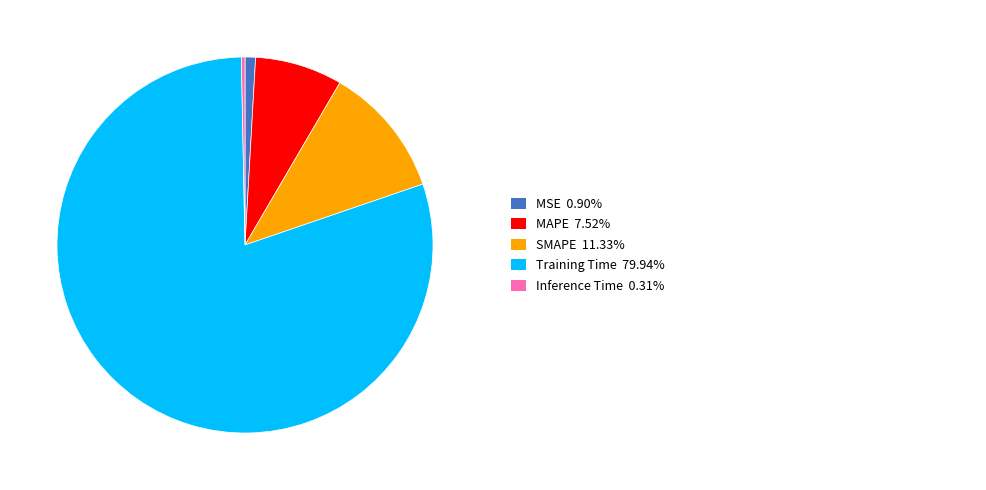

Is there any slice that represents more than half of the pie?

Yes